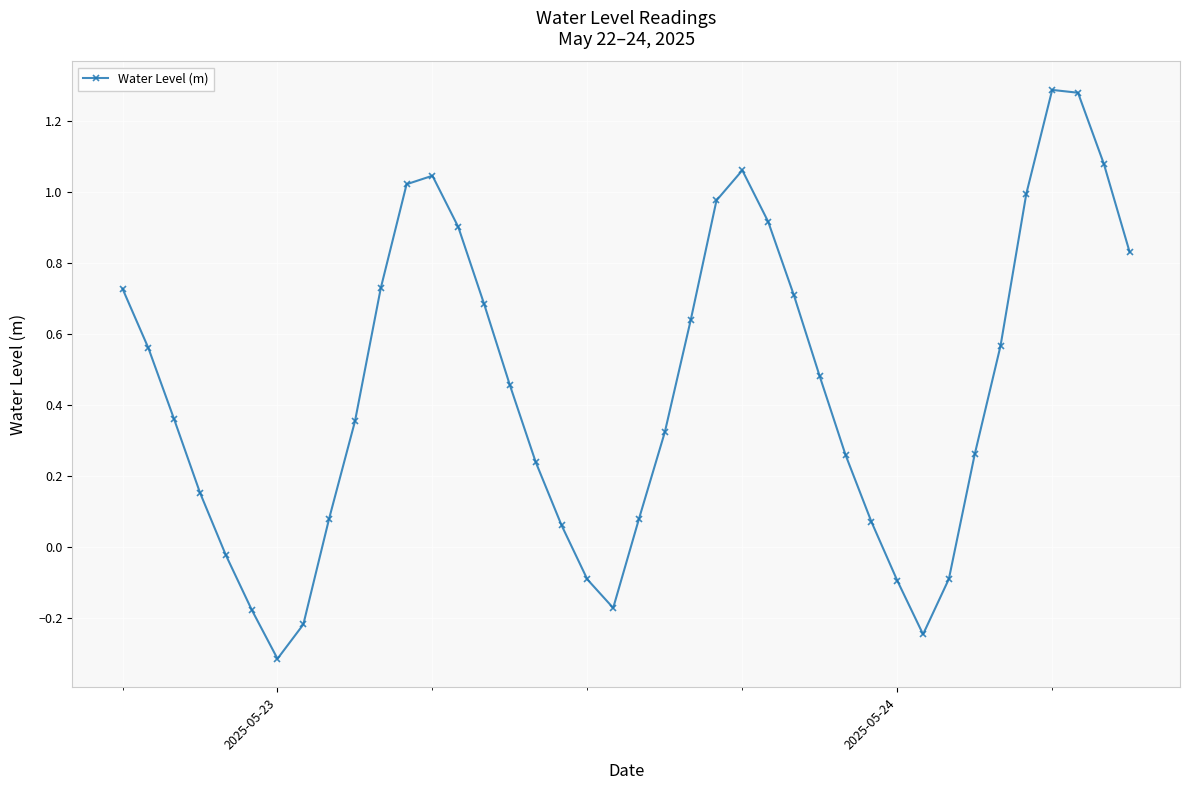

How many values are above zero?

31